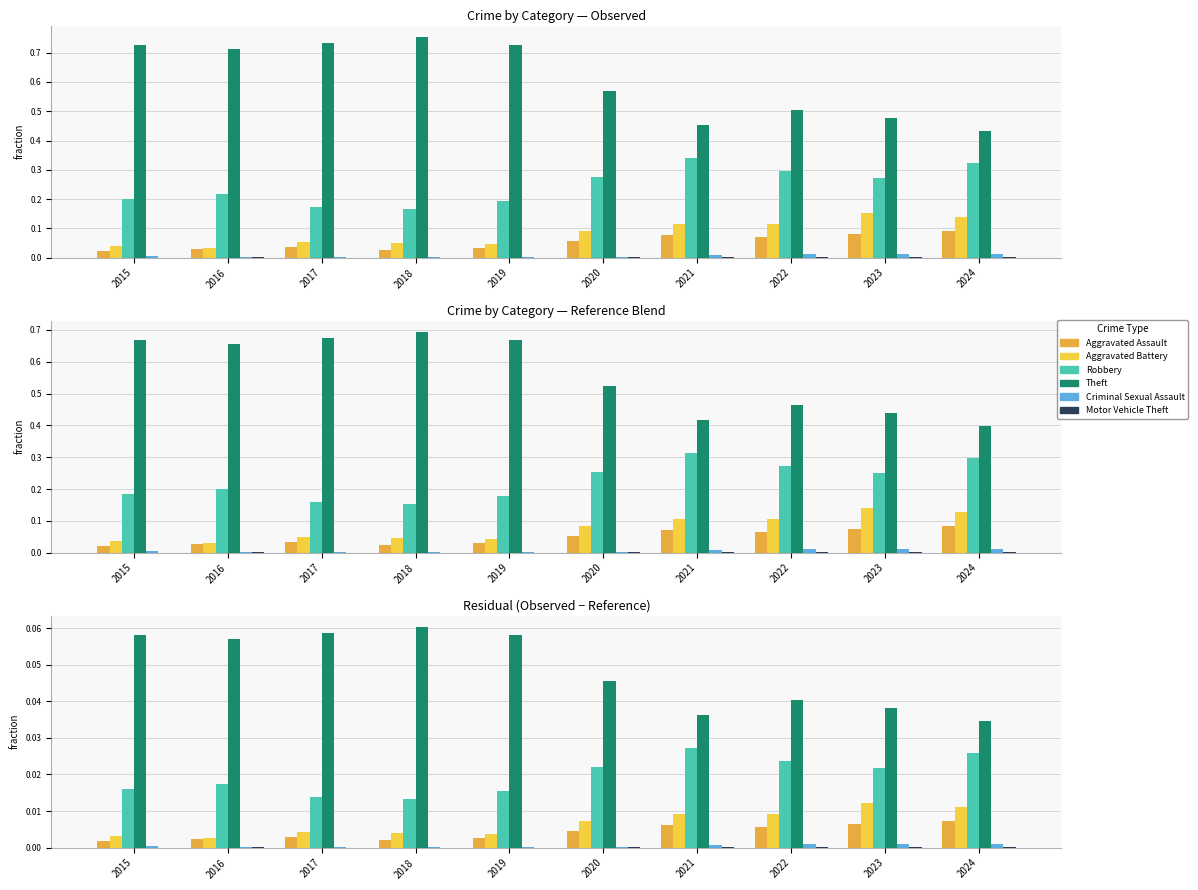

How many data points does each series have?

10